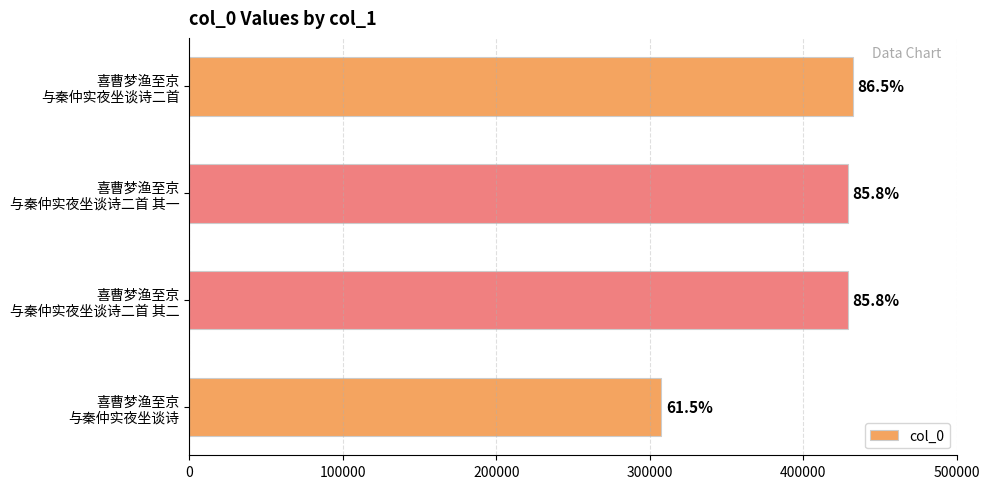

What is the difference between the maximum and second lowest values?

3484